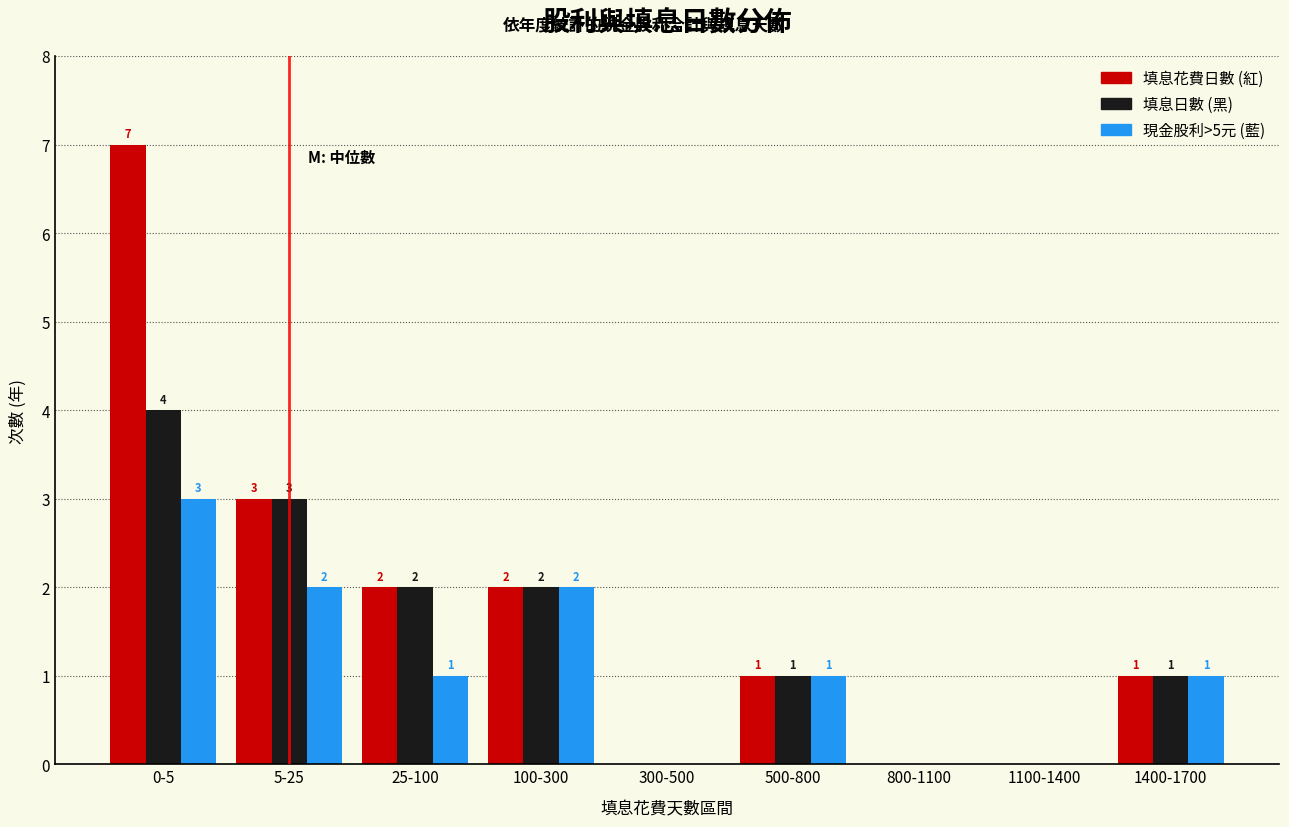

Reading left to right, what are all the values shown in this chart?

填息花費日數 (紅): 0-5=7	5-25=3	25-100=2	100-300=2	300-500=0	500-800=1	800-1100=0	1100-1400=0	1400-1700=1
填息日數 (黑): 0-5=4	5-25=3	25-100=2	100-300=2	300-500=0	500-800=1	800-1100=0	1100-1400=0	1400-1700=1
現金股利>5元 (藍): 0-5=3	5-25=2	25-100=1	100-300=2	300-500=0	500-800=1	800-1100=0	1100-1400=0	1400-1700=1